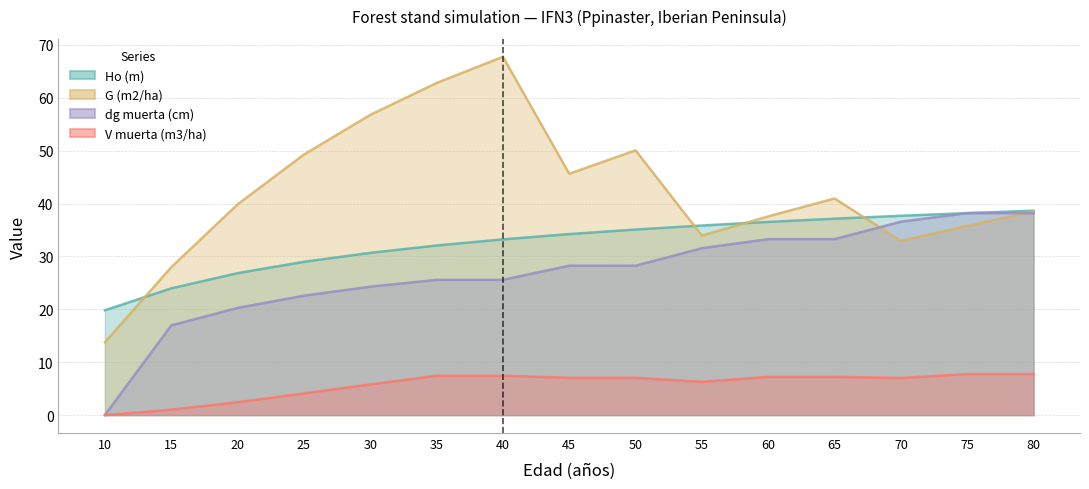

Reading right to left, extract all data points from this chart.

Ho (m): 80=38.6	75=38.2	70=37.7	65=37.1	60=36.5	55=35.9	50=35.1	45=34.2	40=33.2	35=32.1	30=30.7	25=29.0	20=26.8	15=24.0	10=19.8
G (m2/ha): 80=38.5	75=35.8	70=32.9	65=41.0	60=37.6	55=33.9	50=50.1	45=45.6	40=67.8	35=62.8	30=56.8	25=49.3	20=39.9	15=28.0	10=13.8
dg muerta (cm): 80=38.2	75=38.2	70=36.6	65=33.3	60=33.3	55=31.6	50=28.2	45=28.2	40=25.6	35=25.6	30=24.3	25=22.6	20=20.3	15=17.0	10=0.0
V muerta (m3/ha): 80=7.8	75=7.8	70=7.0	65=7.2	60=7.2	55=6.3	50=7.0	45=7.0	40=7.4	35=7.4	30=5.8	25=4.1	20=2.4	15=1.0	10=0.0